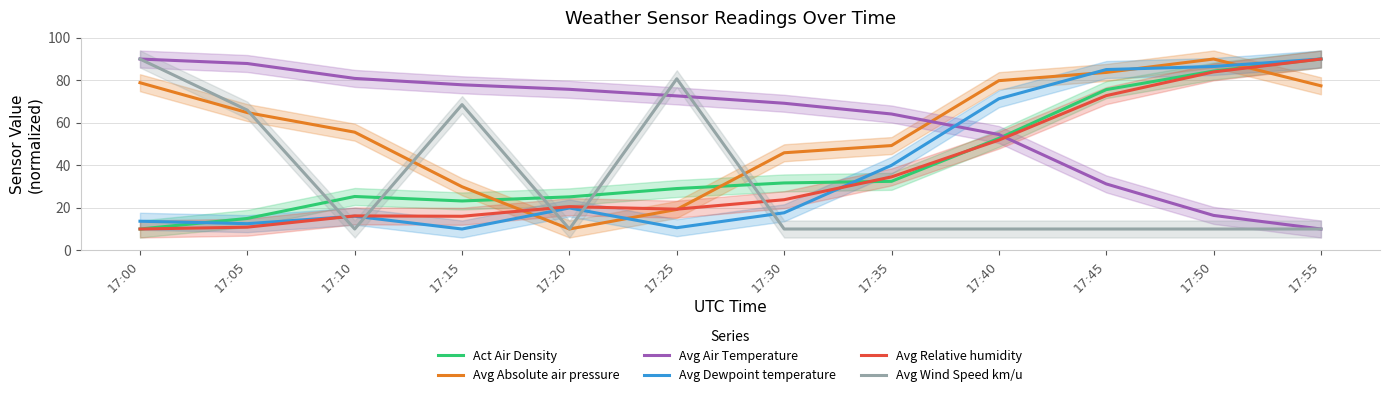

Reading left to right, extract all data points from this chart.

Act Air Density: 10.0	15.0	25.3	23.2	25.1	29.0	31.7	32.4	52.7	75.6	84.3	90.0
Avg Absolute air pressure: 78.8	64.8	55.6	29.9	10.0	19.2	45.9	49.3	79.8	83.7	90.0	77.4
Avg Air Temperature: 90.0	87.9	80.9	77.9	75.7	72.6	69.2	64.1	54.5	31.2	16.4	10.0
Avg Dewpoint temperature: 13.7	12.5	16.0	10.0	19.9	10.6	17.6	40.0	71.3	85.0	86.5	90.0
Avg Relative humidity: 10.0	10.9	16.2	16.0	20.5	19.3	23.8	34.5	51.8	72.8	83.9	90.0
Avg Wind Speed km/u: 90.0	65.9	10.0	68.5	10.0	80.7	10.0	10.0	10.0	10.0	10.0	10.0